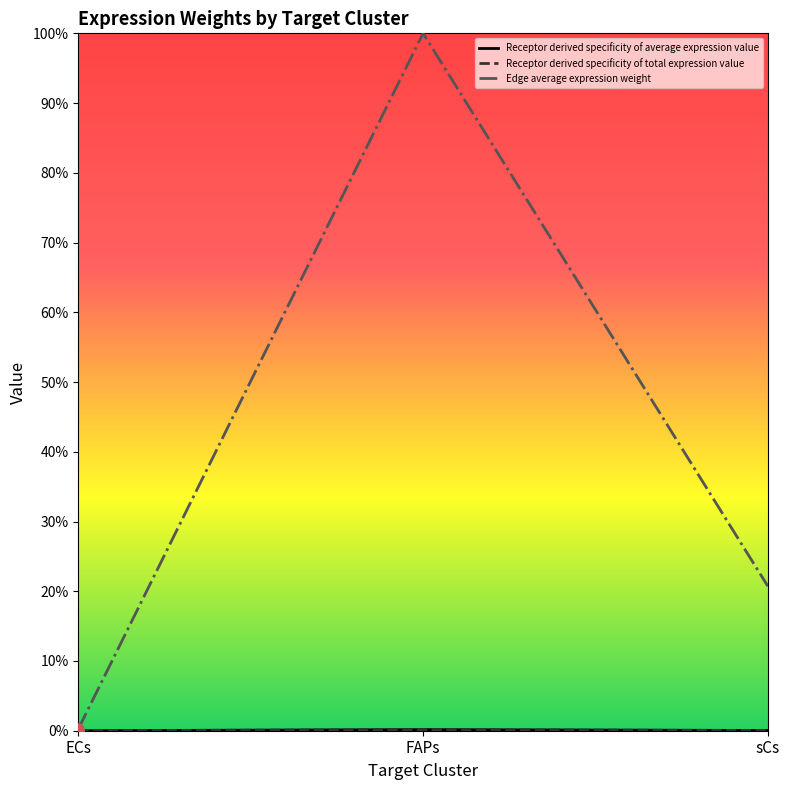

What position from the left is ECs?

1